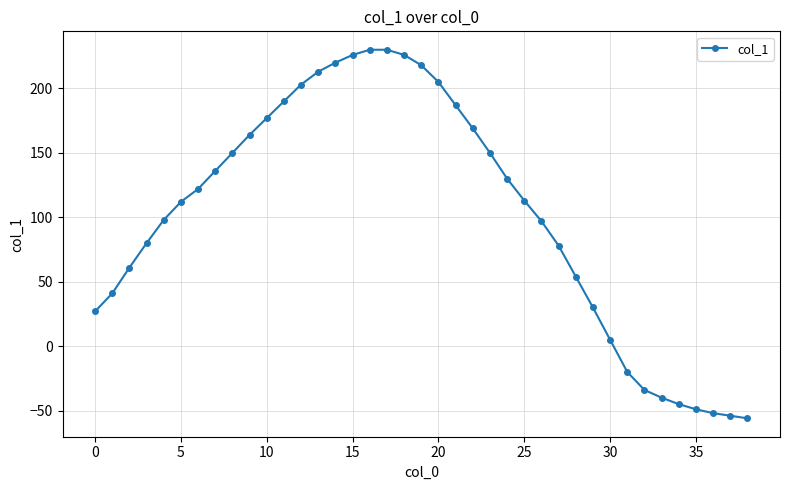

What is the maximum value shown in the chart?

230